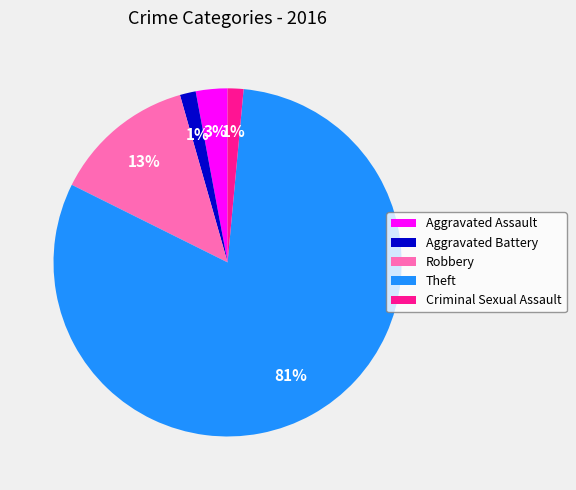

What is the largest slice in the pie chart?

Theft